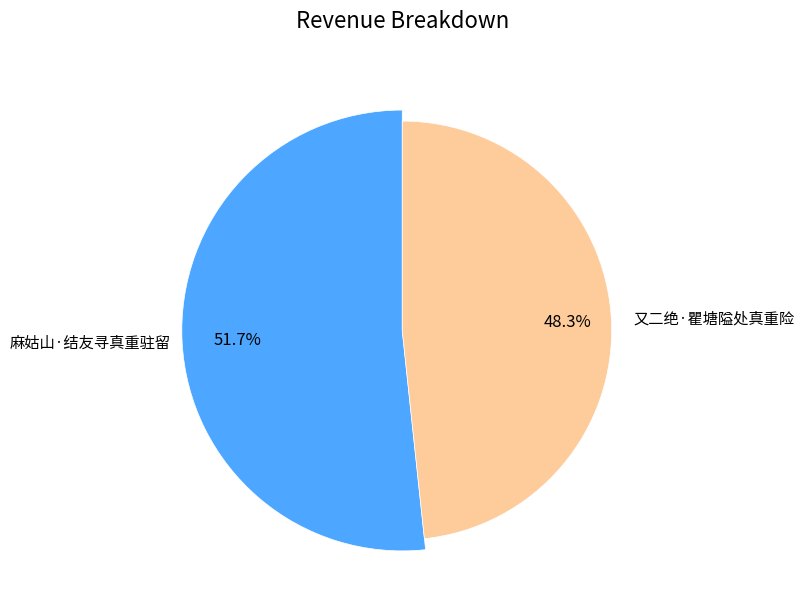

Approximately how many times larger is the value at 又二绝·瞿塘隘处真重险 compared to 麻姑山·结友寻真重驻留?

0.9